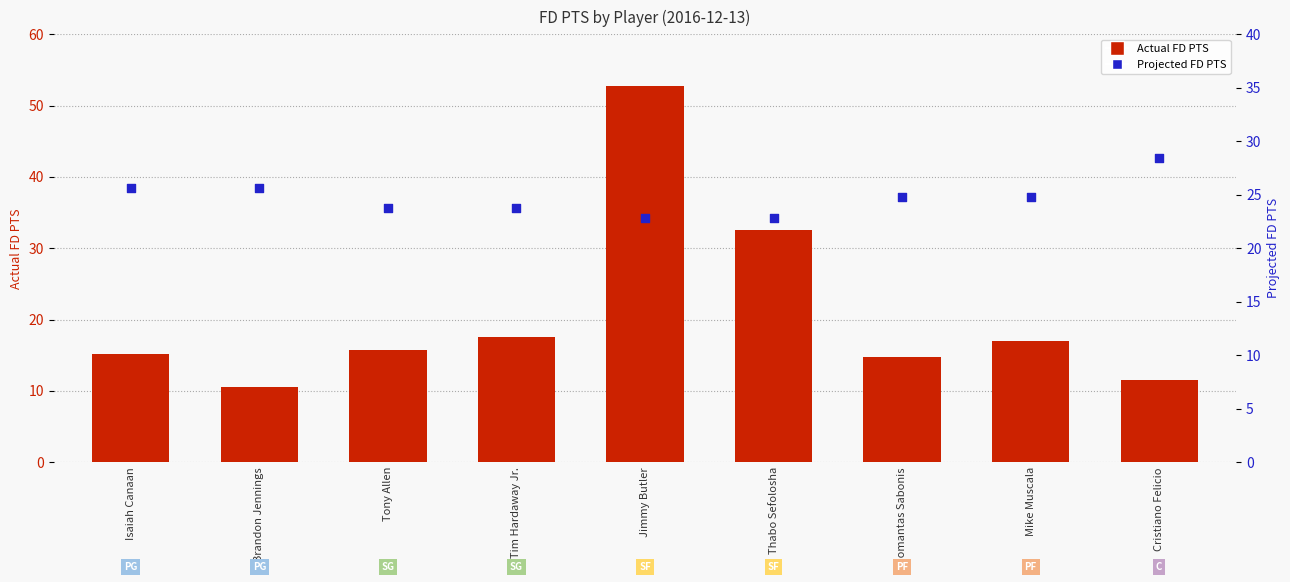

Is the value of Actual FD PTS at Tony Allen greater than the value of Projected FD PTS at Tony Allen?

No